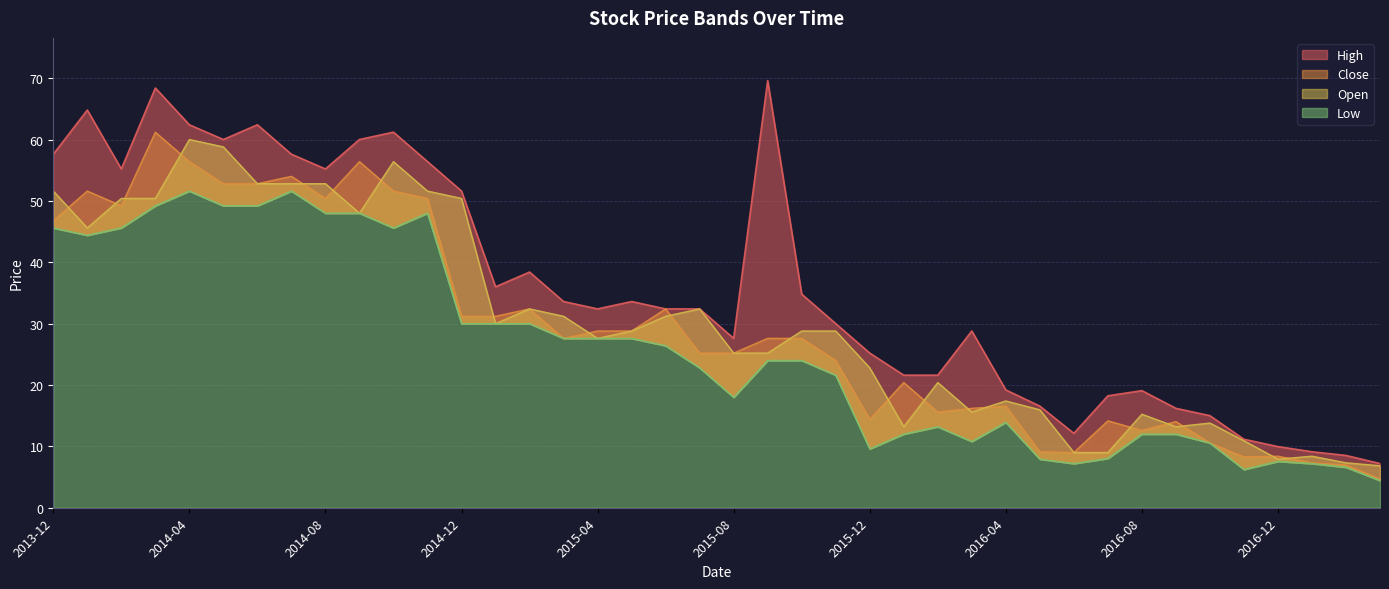

At which label is High closest to 38?

2015-02